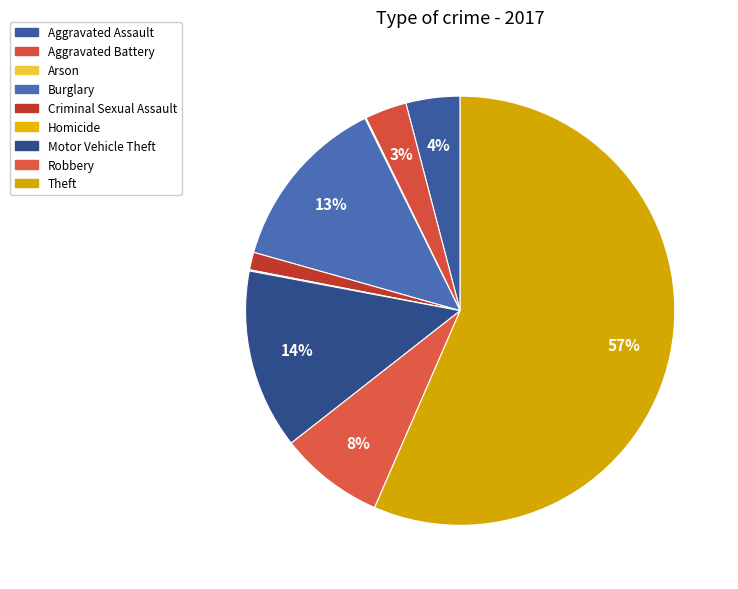

How many segments does this pie chart have?

9